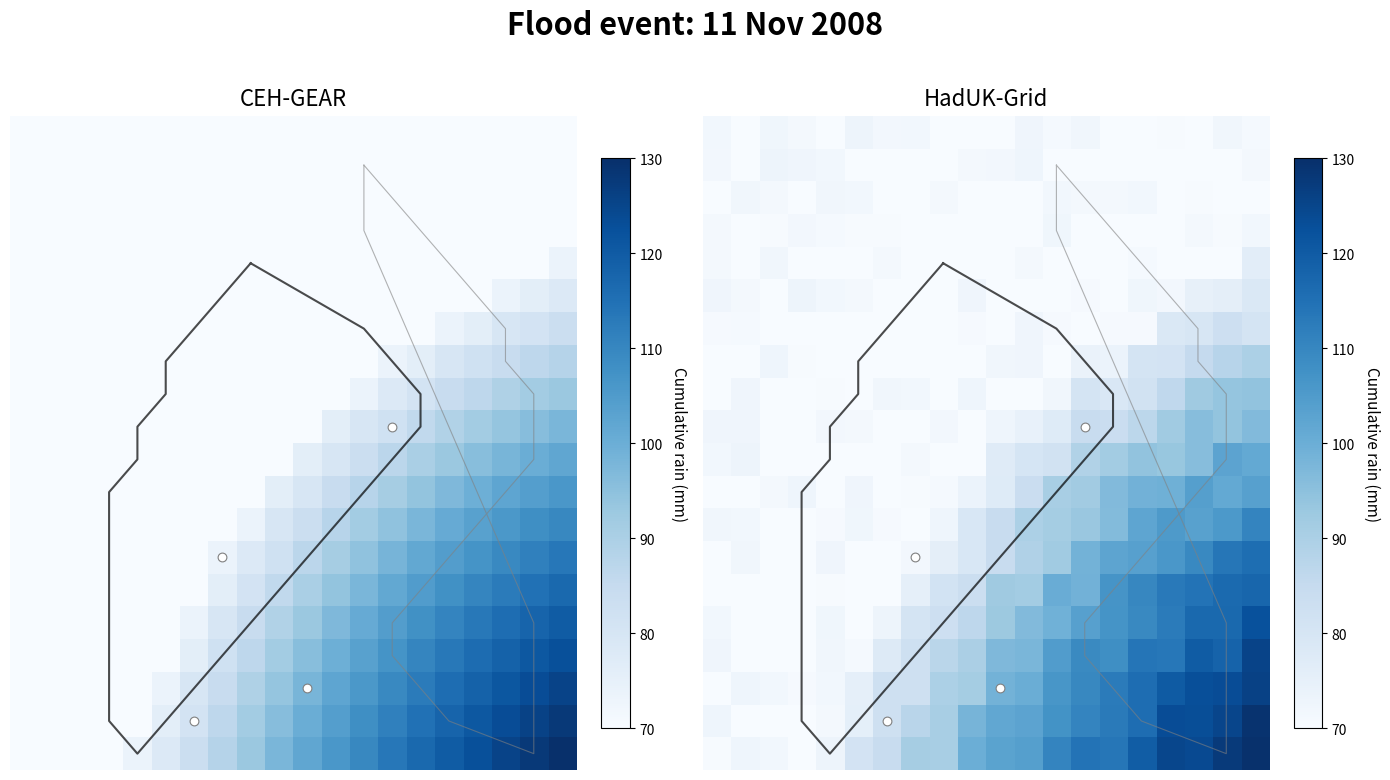

What is the greatest value displayed?

129.7